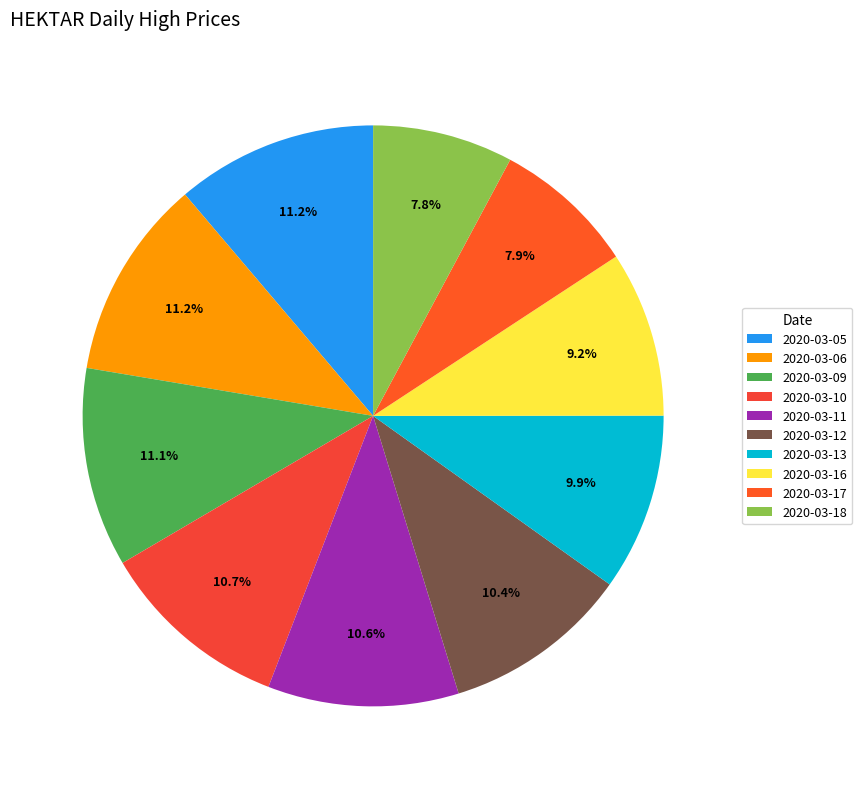

What percentage is the 2020-03-16 slice, to the nearest percent?

9%